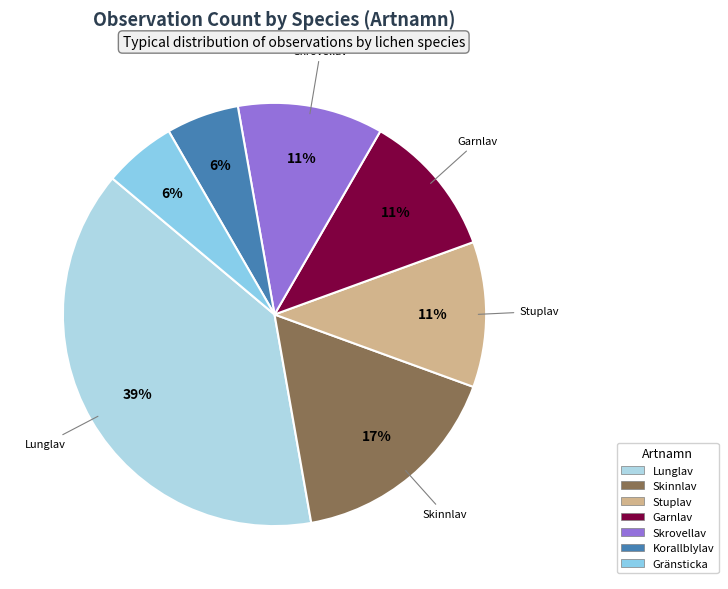

Which category has the smallest portion of the pie?

Korallblylav